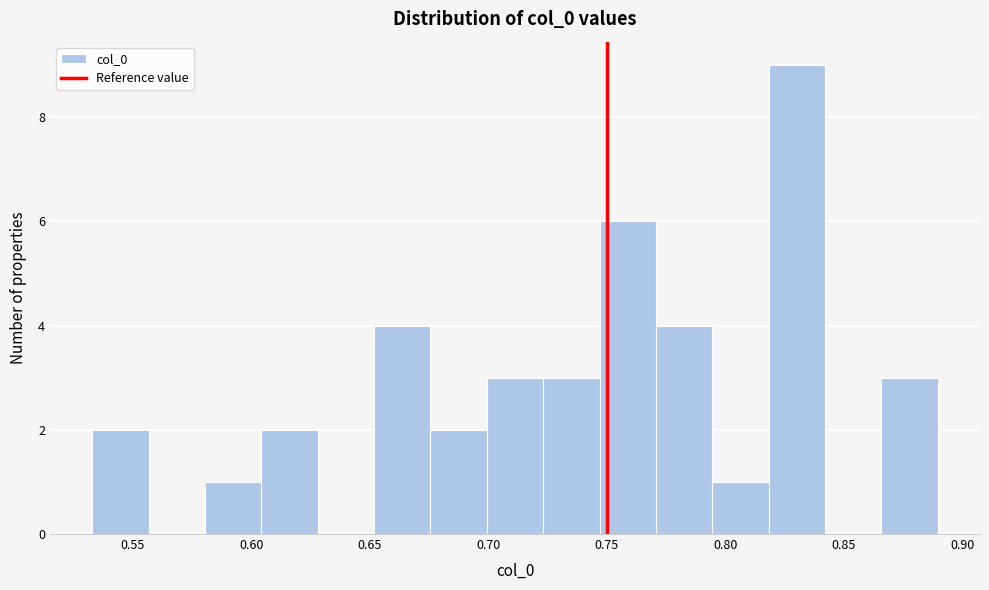

Reading left to right, transcribe this chart: for each bar, give the range it covers on the x-axis and its height. Neither the bar edges nor the heights are printed on the chart, so give them approximately, as read against the axes.

0.535 to 0.555: 2
0.555 to 0.580: 0
0.580 to 0.605: 1
0.605 to 0.630: 2
0.630 to 0.650: 0
0.650 to 0.675: 4
0.675 to 0.700: 2
0.700 to 0.725: 3
0.725 to 0.745: 3
0.745 to 0.770: 6
0.770 to 0.795: 4
0.795 to 0.820: 1
0.820 to 0.840: 9
0.840 to 0.865: 0
0.865 to 0.890: 3